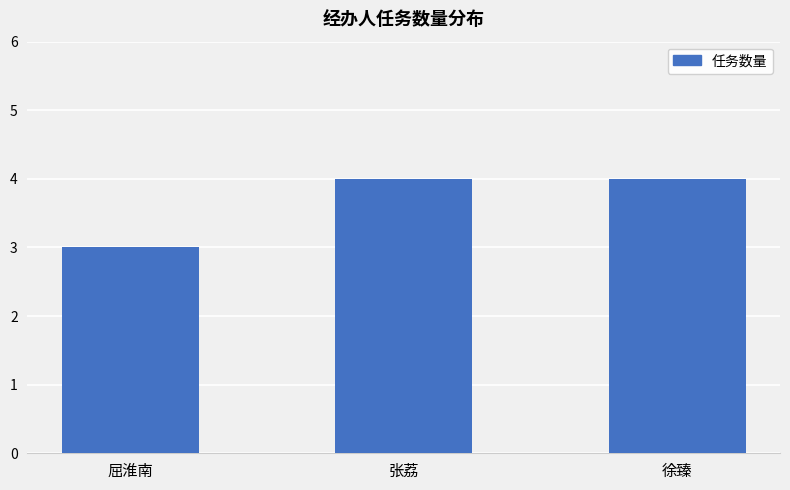

How many series are shown in this chart?

1